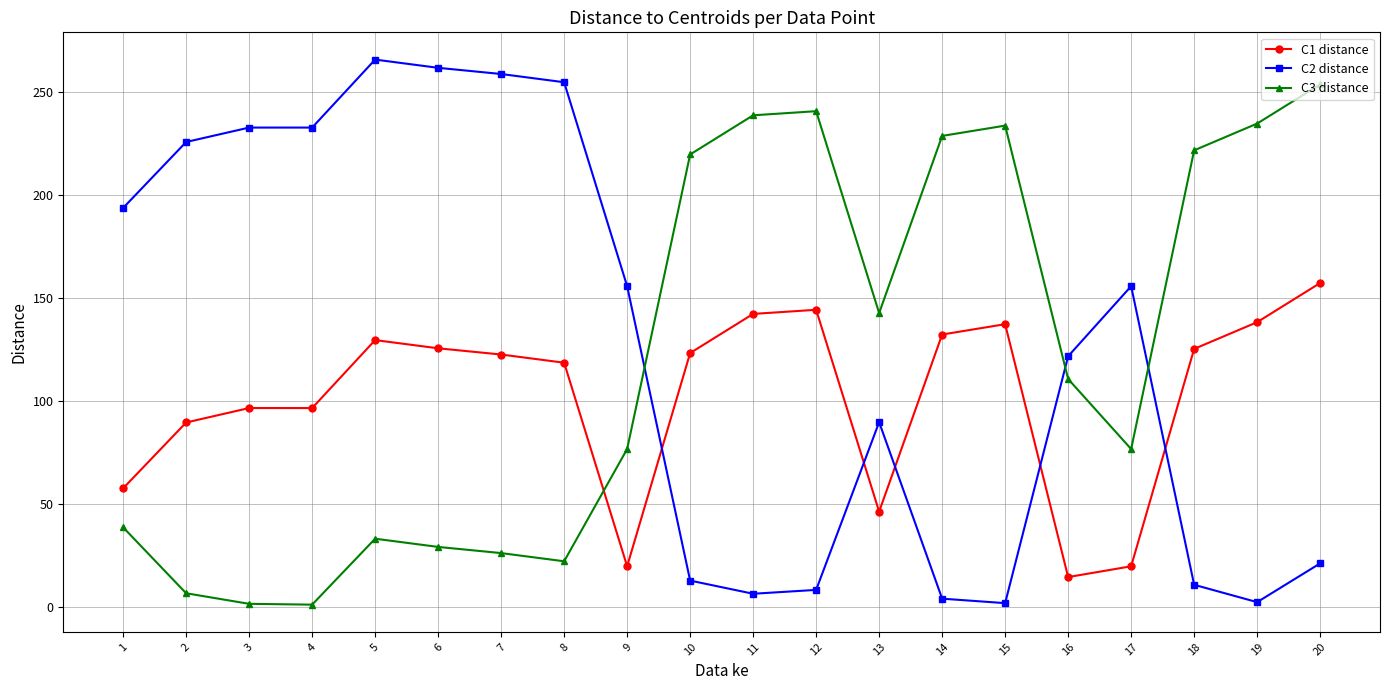

At how many categories does at least one series exceed 86?

20